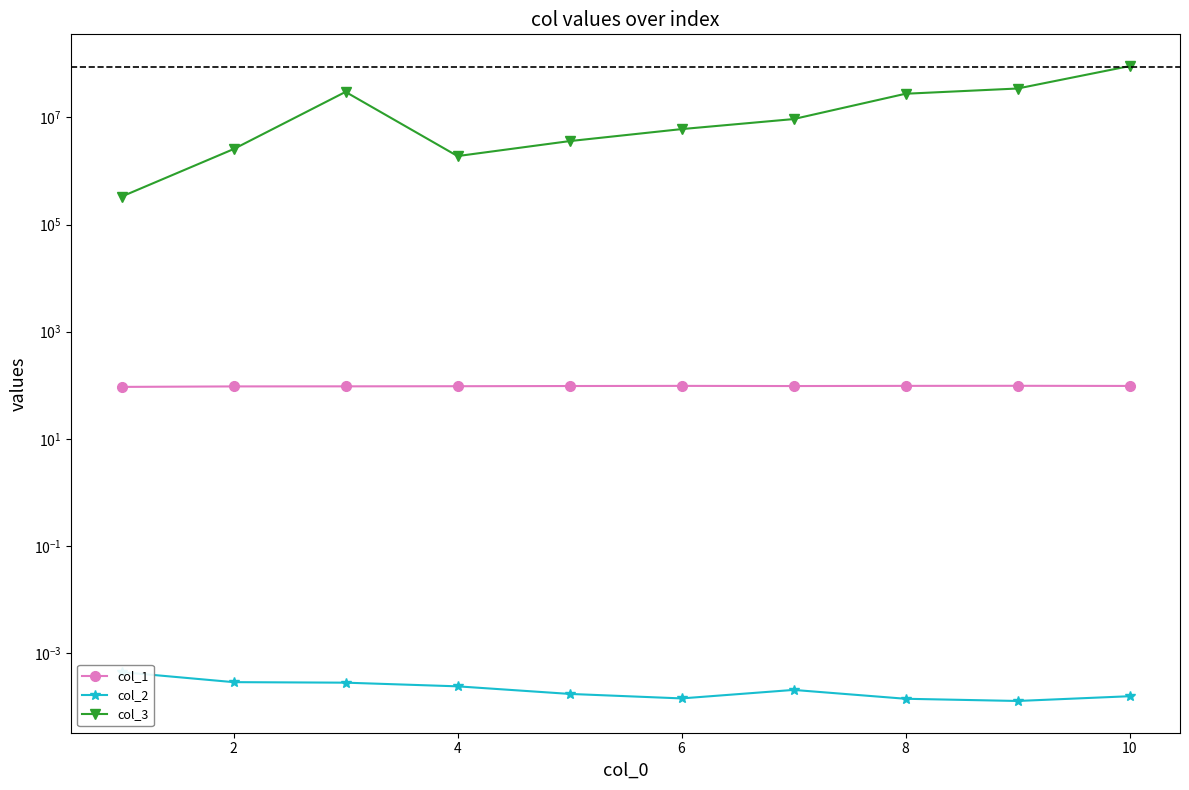

Reading left to right, list all the values displayed in this chart.

col_1: 93.5	95.5	95.8	96.3	97.1	97.7	97.0	97.7	98.0	97.4
col_2: 0.0	0.0	0.0	0.0	0.0	0.0	0.0	0.0	0.0	0.0
col_3: 331710.7	2554303.2	29828928.0	1893075.9	3601106.2	6030414.5	9279283.0	27545084.0	34487276.0	90392416.0